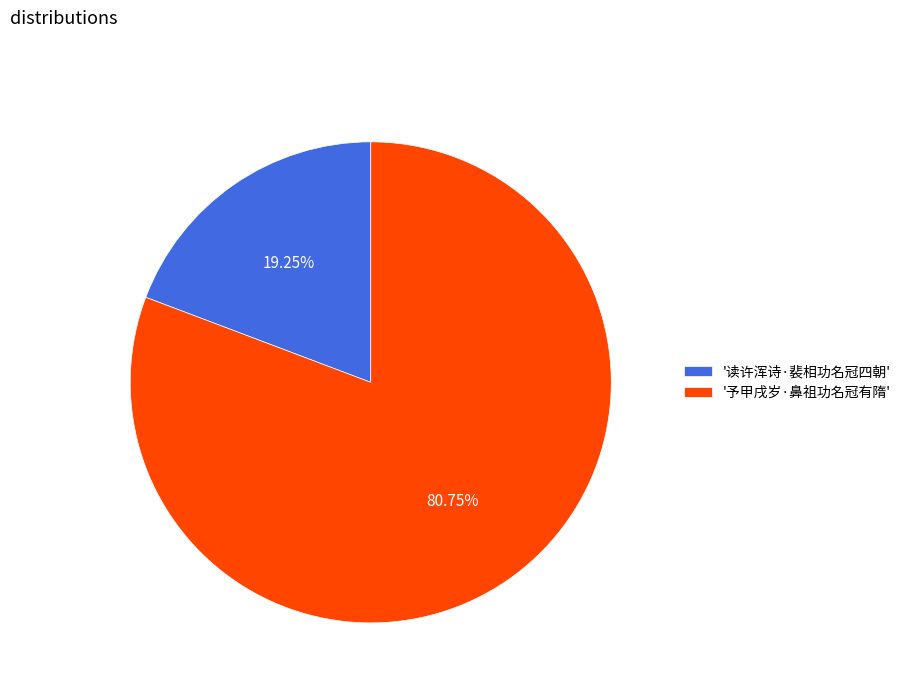

Count the number of slices in the pie.

2